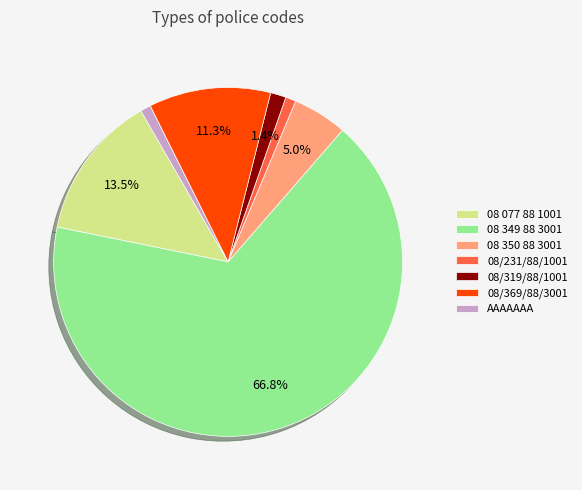

How much of the chart is everything except 08/319/88/1001?

98.6%